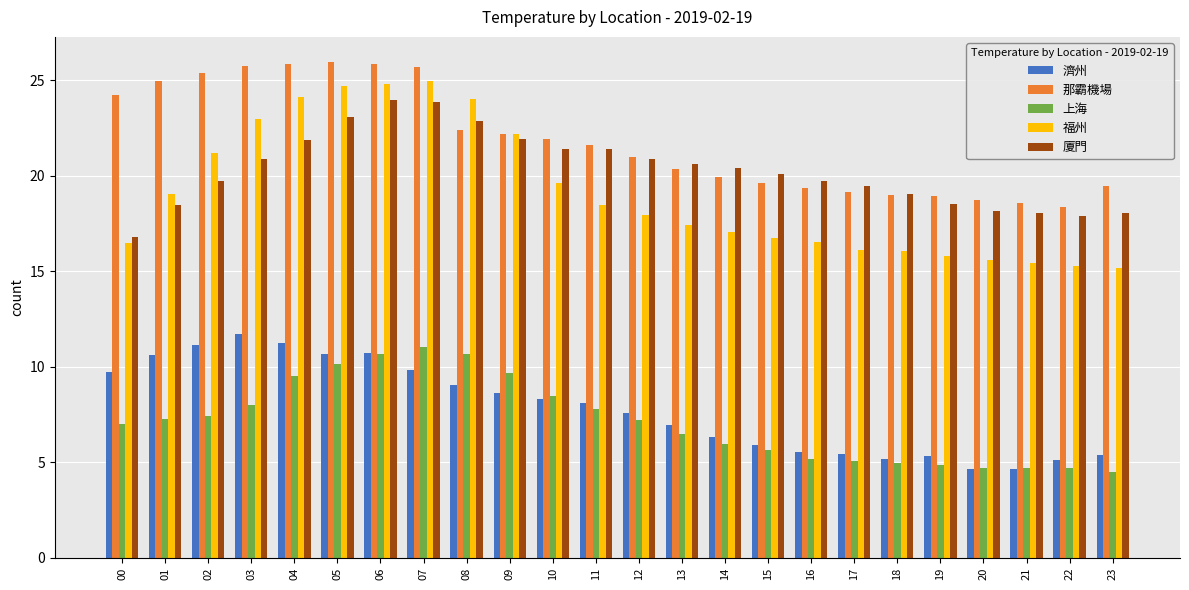

True or false: 上海 has a value of 3.7 at 09.

False